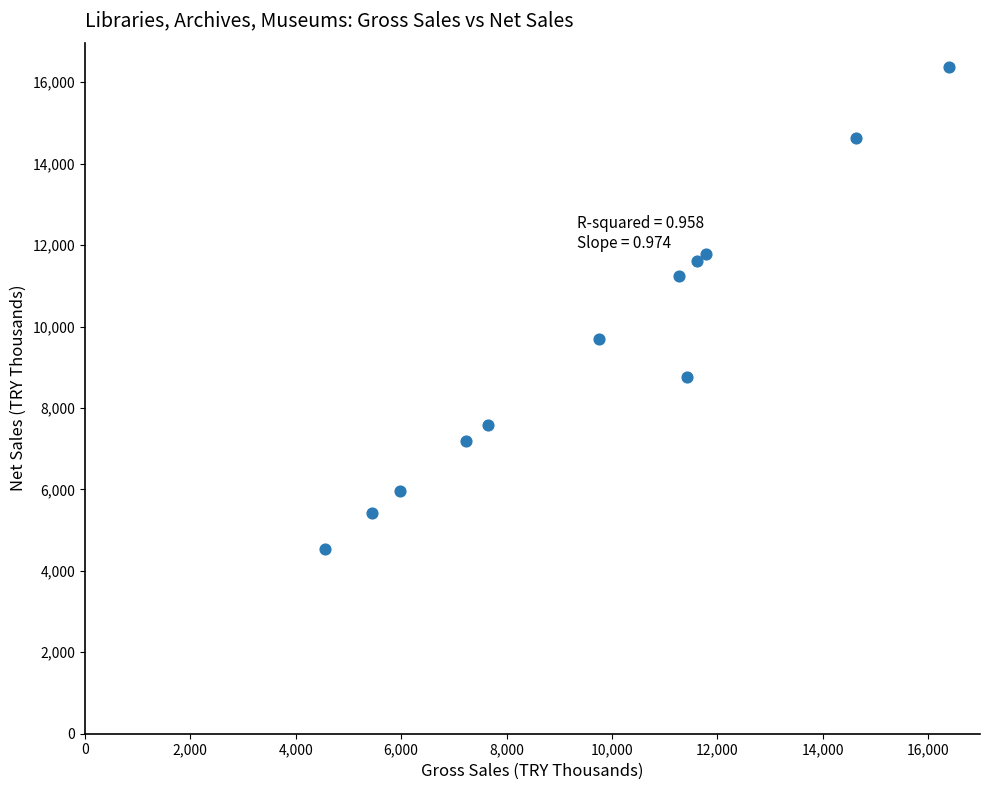

What is the average Y value?

9566.7